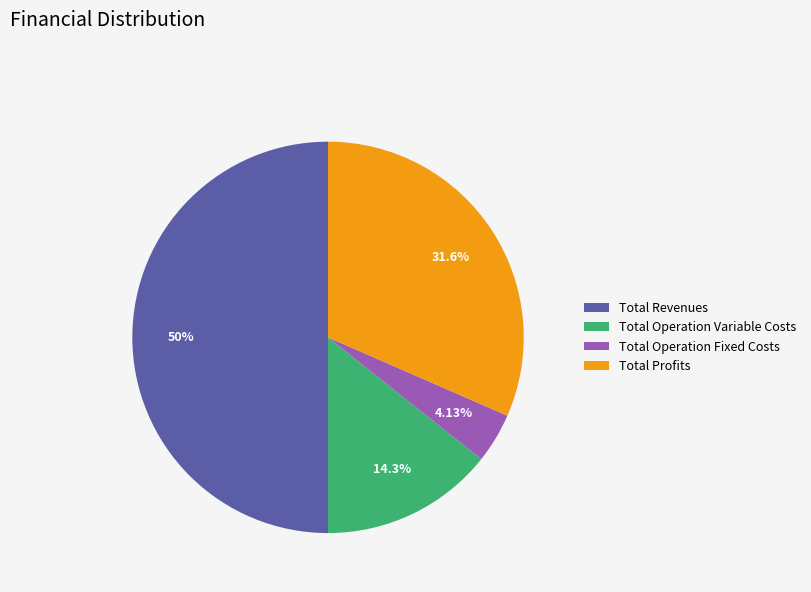

Which category has the smallest portion of the pie?

Total Operation Fixed Costs